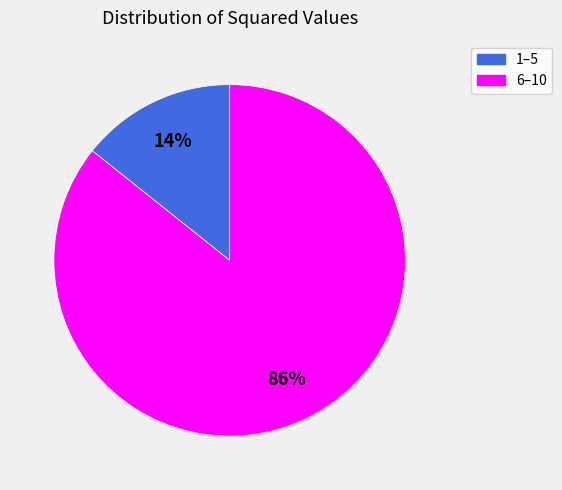

Is there a majority slice in this chart?

Yes